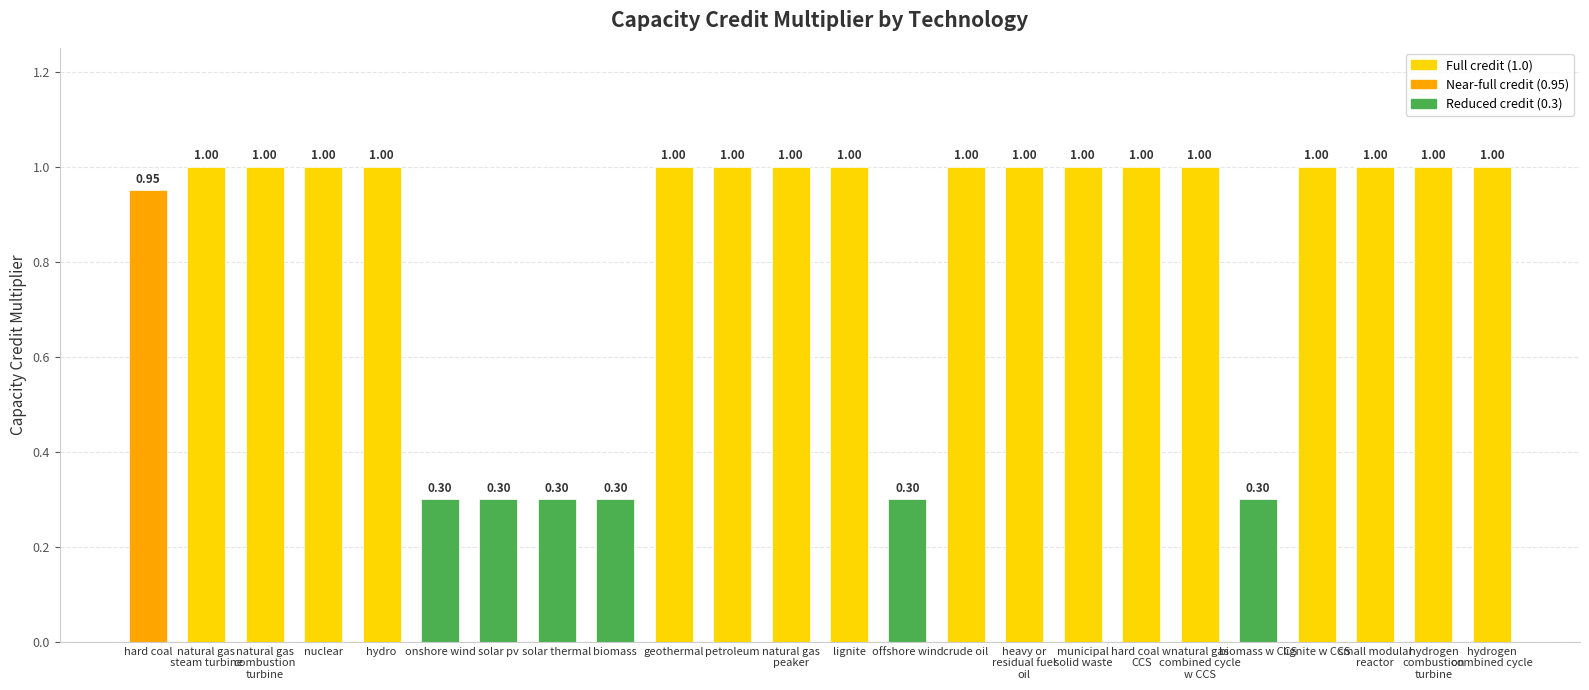

Between solar thermal and petroleum, which is larger?

petroleum